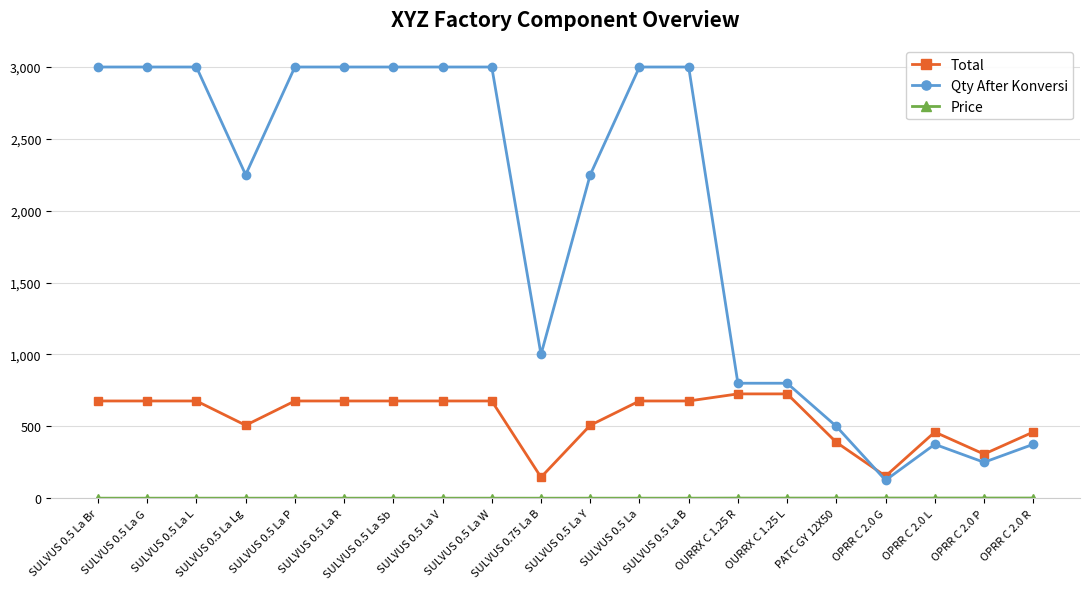

What is the value of the Qty After Konversi point at the 13th from the left?

3000.0